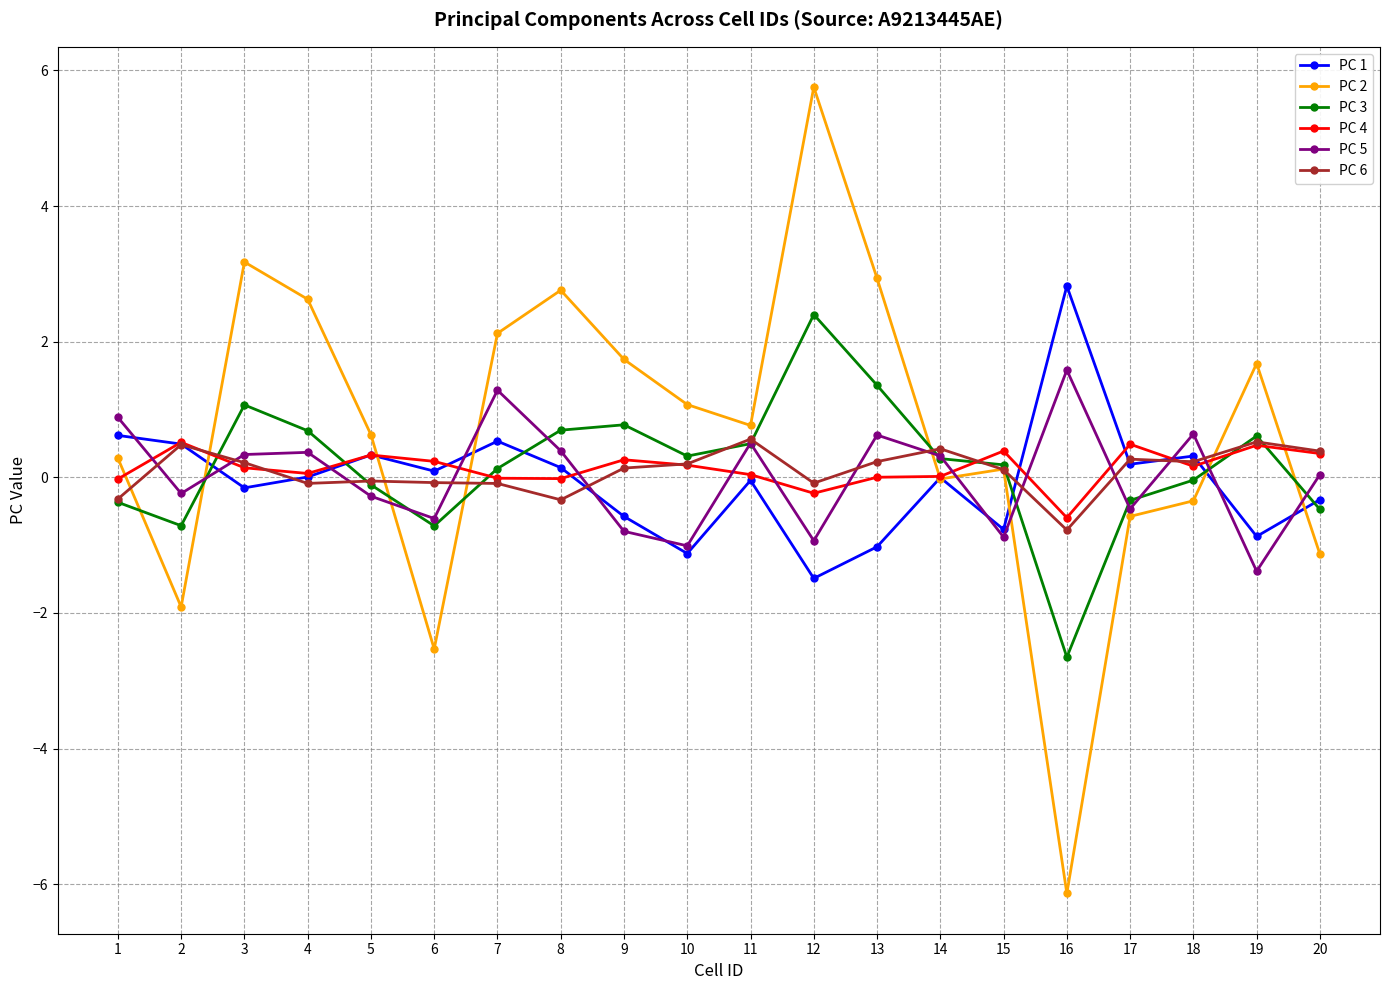

What is the total value across all series at 13?

4.1